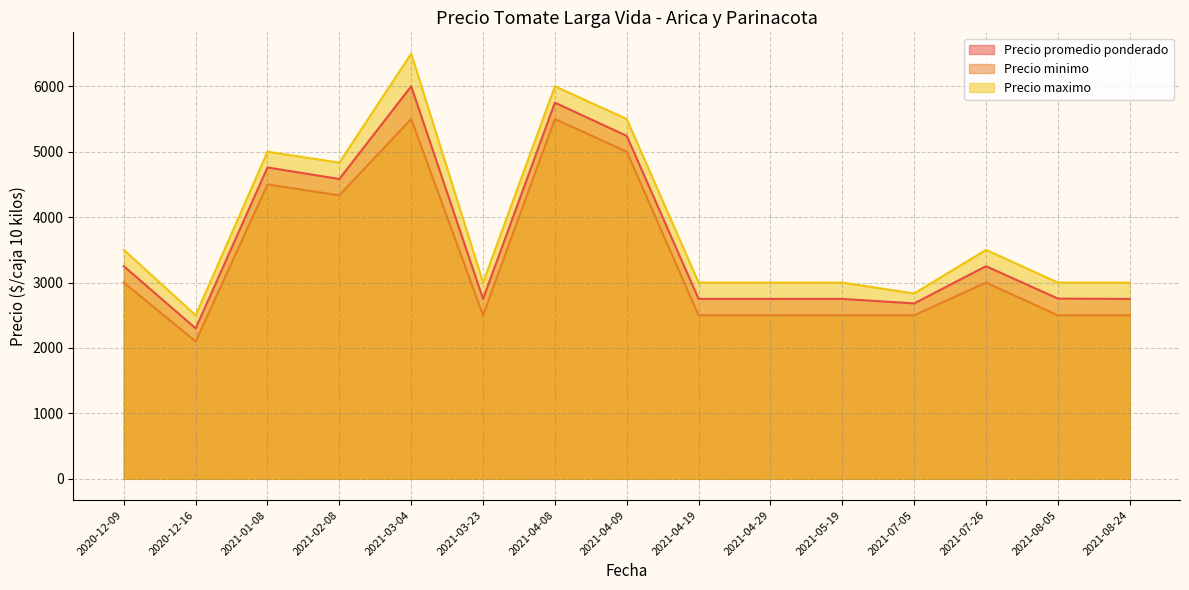

True or false: Precio promedio ponderado and Precio maximo intersect in this chart.

False